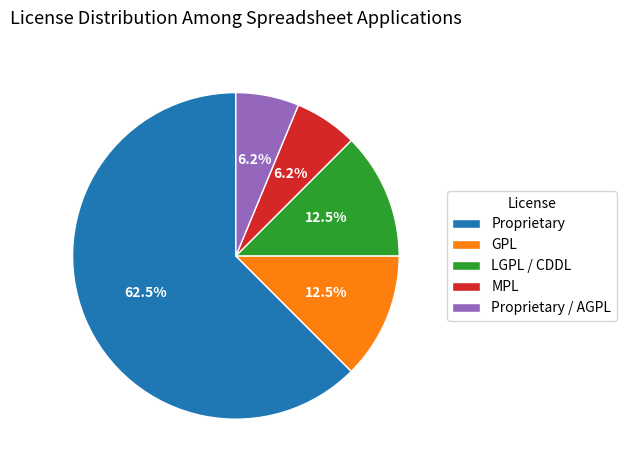

What portion of the pie excludes LGPL / CDDL?

87.5%